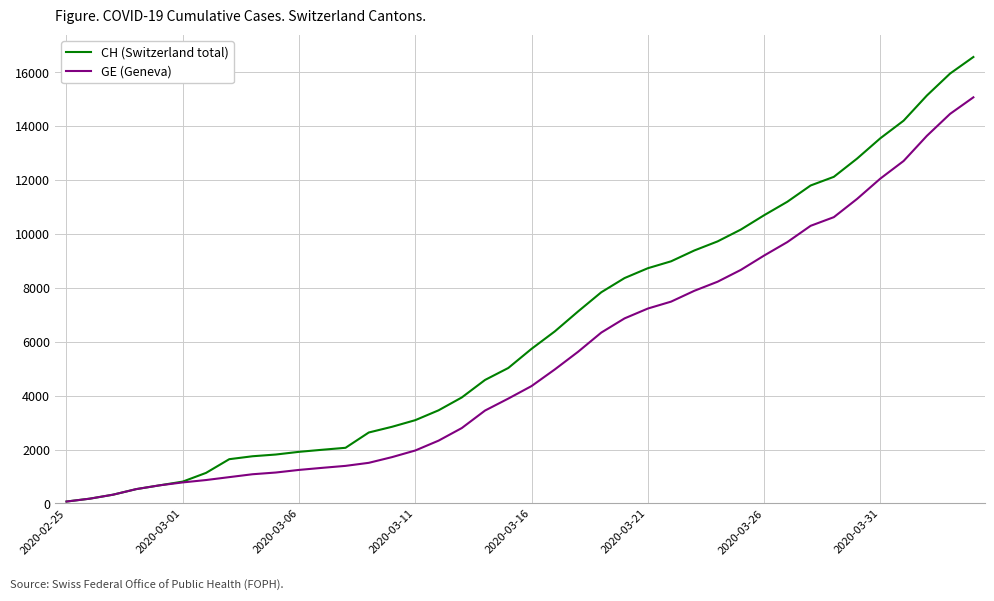

Which series has the widest spread of values?

CH (Switzerland total)